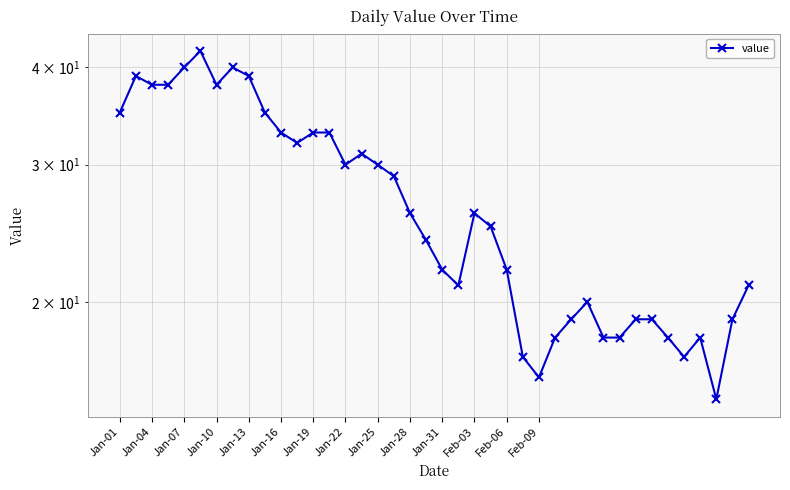

Between 24 and 29, which is larger?

24